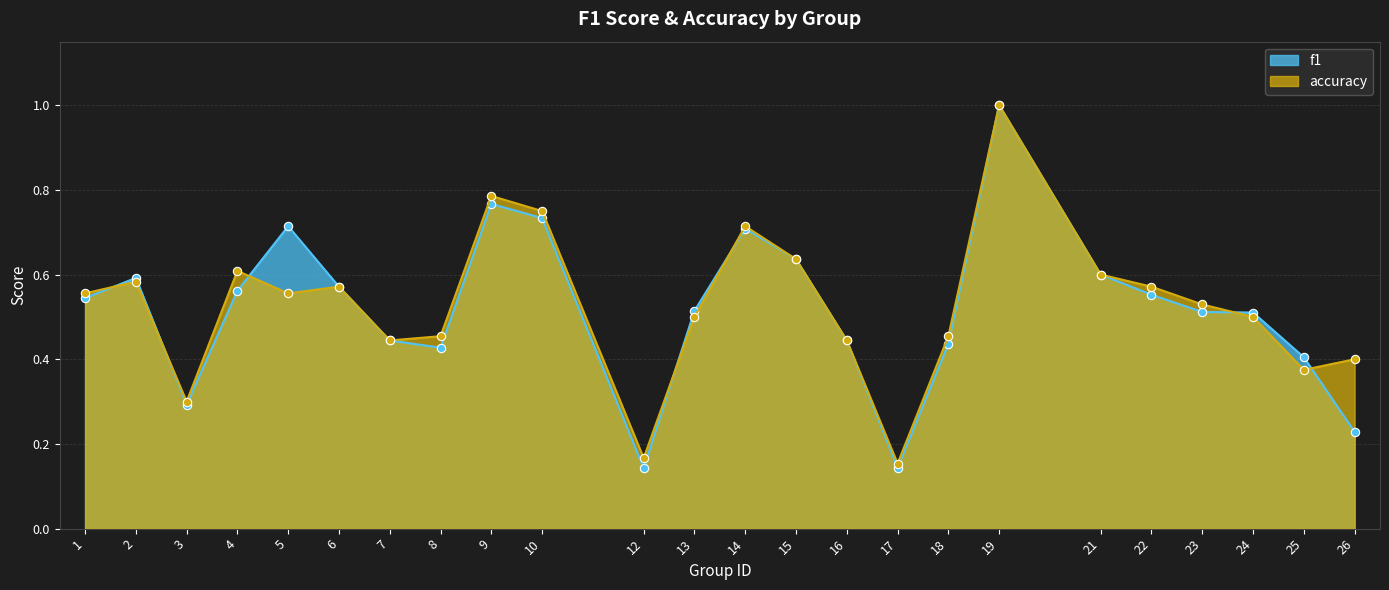

What is the average value of the f1 series?

0.5